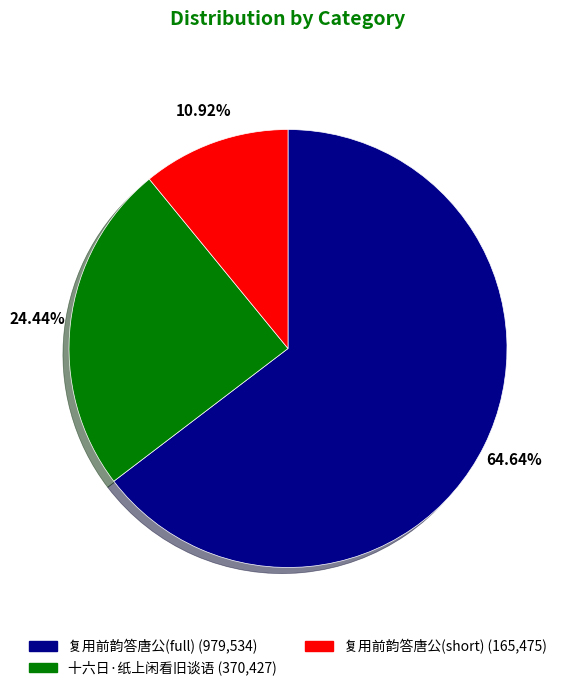

Do 复用前韵答唐公(short) (165,475) and 复用前韵答唐公(full) (979,534) together represent more than half of the pie?

Yes